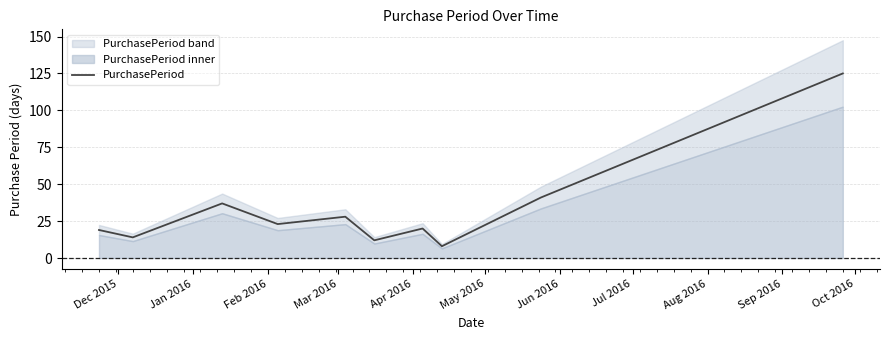

What is the minimum value for PurchasePeriod?

8